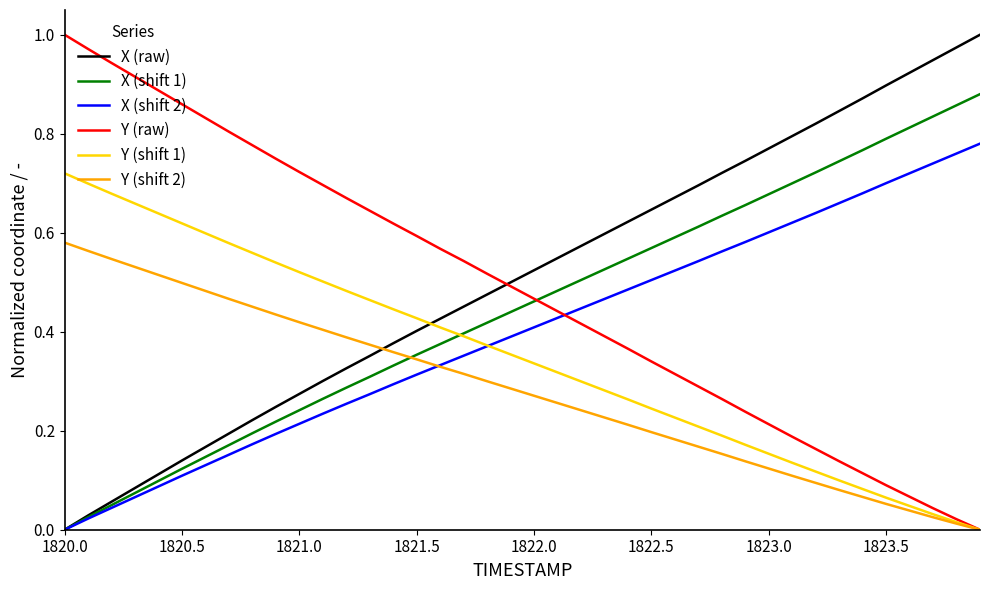

How many times do X (raw) and Y (shift 2) cross each other?

1